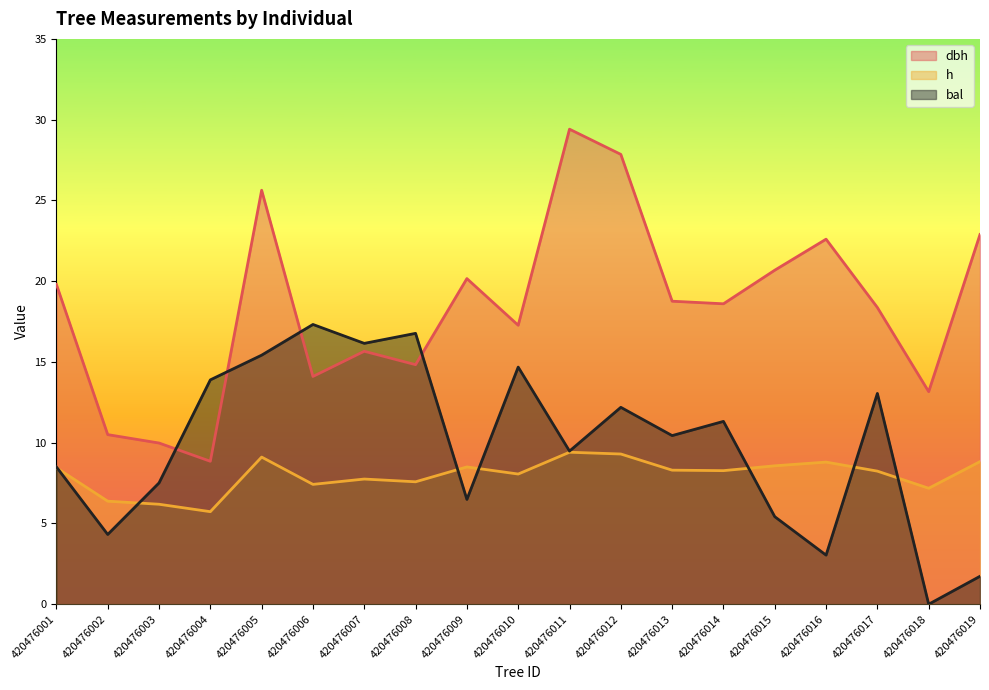

Reading right to left, transcribe all the data shown in this chart.

dbh: 420476019=22.9	420476018=13.2	420476017=18.4	420476016=22.6	420476015=20.7	420476014=18.6	420476013=18.8	420476012=27.9	420476011=29.4	420476010=17.3	420476009=20.2	420476008=14.8	420476007=15.7	420476006=14.1	420476005=25.6	420476004=8.8	420476003=10.0	420476002=10.5	420476001=19.8
h: 420476019=8.8	420476018=7.2	420476017=8.2	420476016=8.8	420476015=8.6	420476014=8.3	420476013=8.3	420476012=9.3	420476011=9.4	420476010=8.1	420476009=8.5	420476008=7.6	420476007=7.8	420476006=7.4	420476005=9.1	420476004=5.7	420476003=6.2	420476002=6.4	420476001=8.4
bal: 420476019=1.7	420476018=0.0	420476017=13.1	420476016=3.0	420476015=5.4	420476014=11.3	420476013=10.4	420476012=12.2	420476011=9.5	420476010=14.7	420476009=6.5	420476008=16.8	420476007=16.1	420476006=17.3	420476005=15.4	420476004=13.9	420476003=7.5	420476002=4.3	420476001=8.5